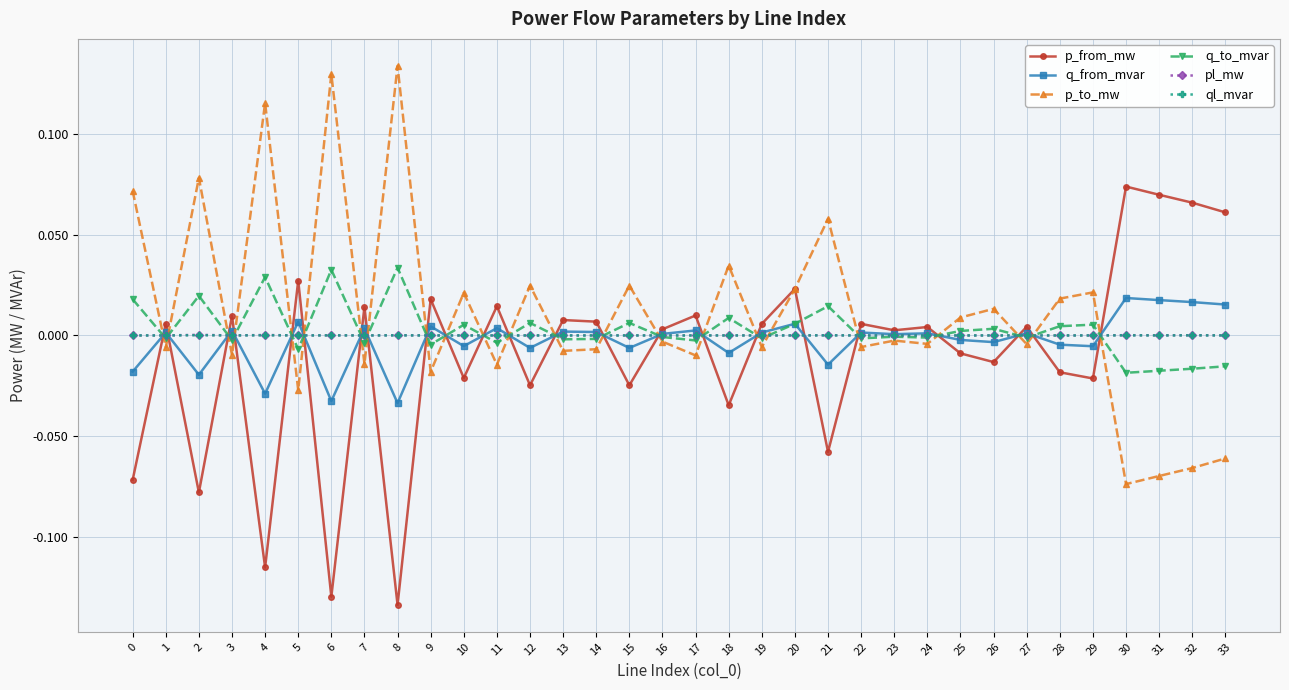

Where is the first local minimum for q_from_mvar?

2